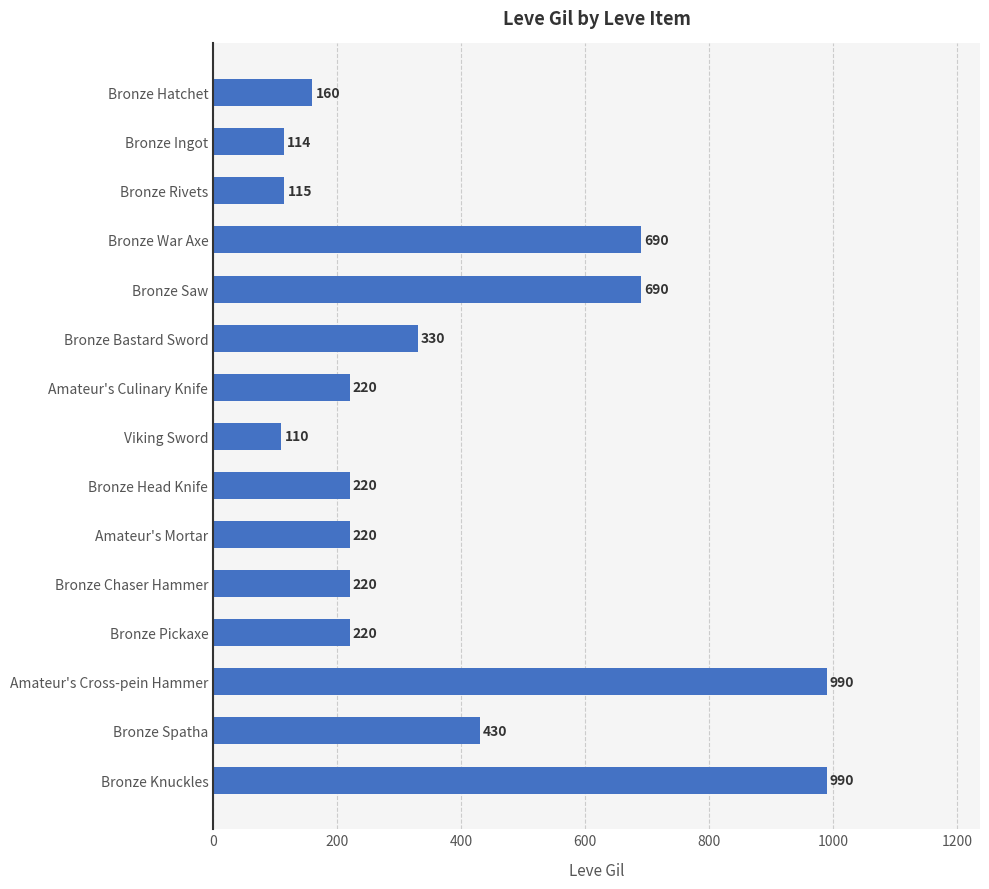

What is the ratio of the value at Bronze Head Knife to the value at Bronze Ingot?

1.9